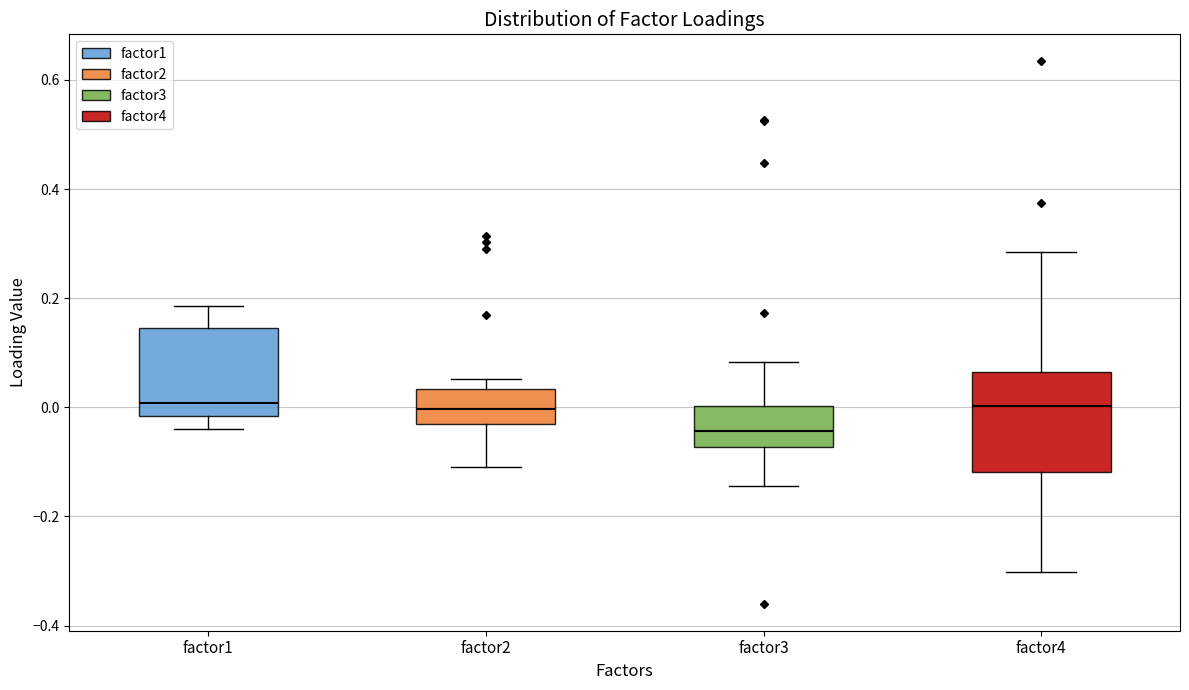

Which box's median line is the lowest?

factor3